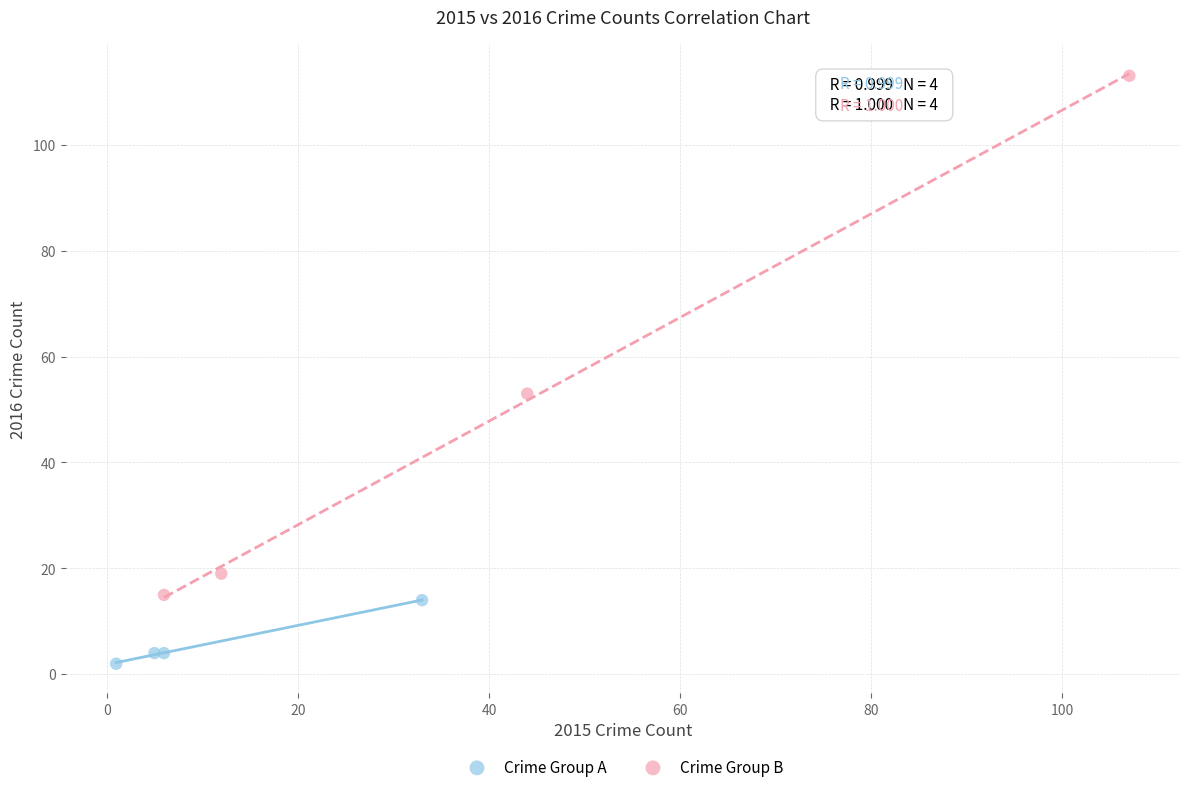

Which series reaches the maximum Y coordinate?

Crime Group B